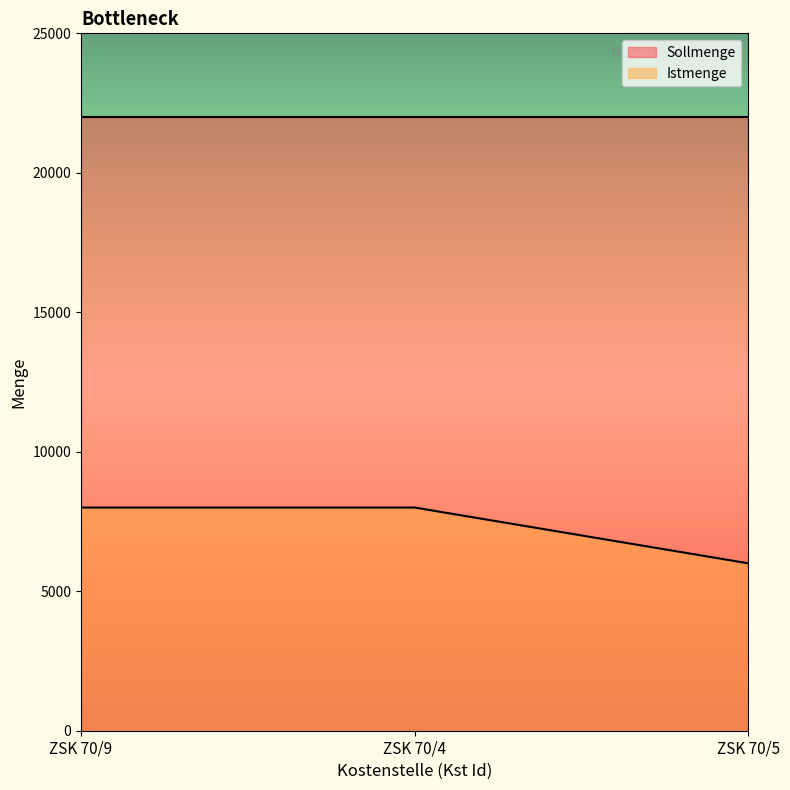

What position from the left is ZSK 70/9?

1